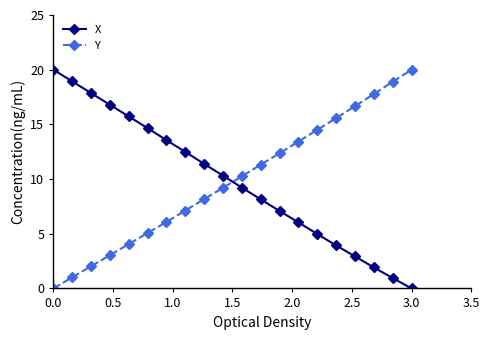

How many categories are shown in the chart?

20